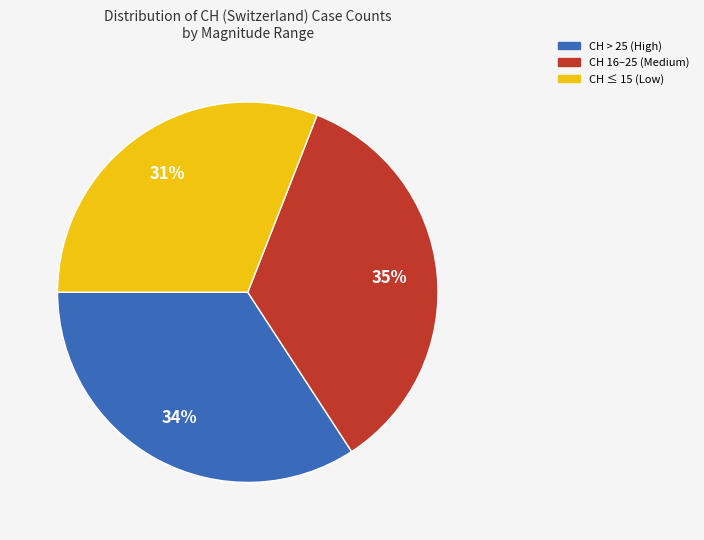

How many segments does this pie chart have?

3